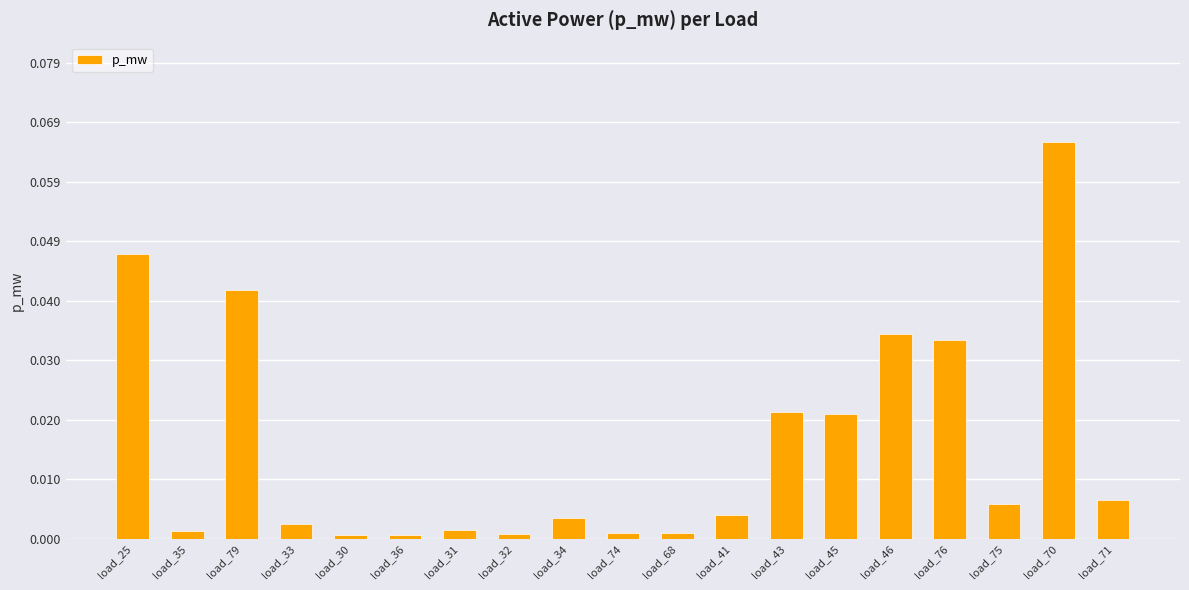

Is it true that the value at load_32 is 0.0?

True